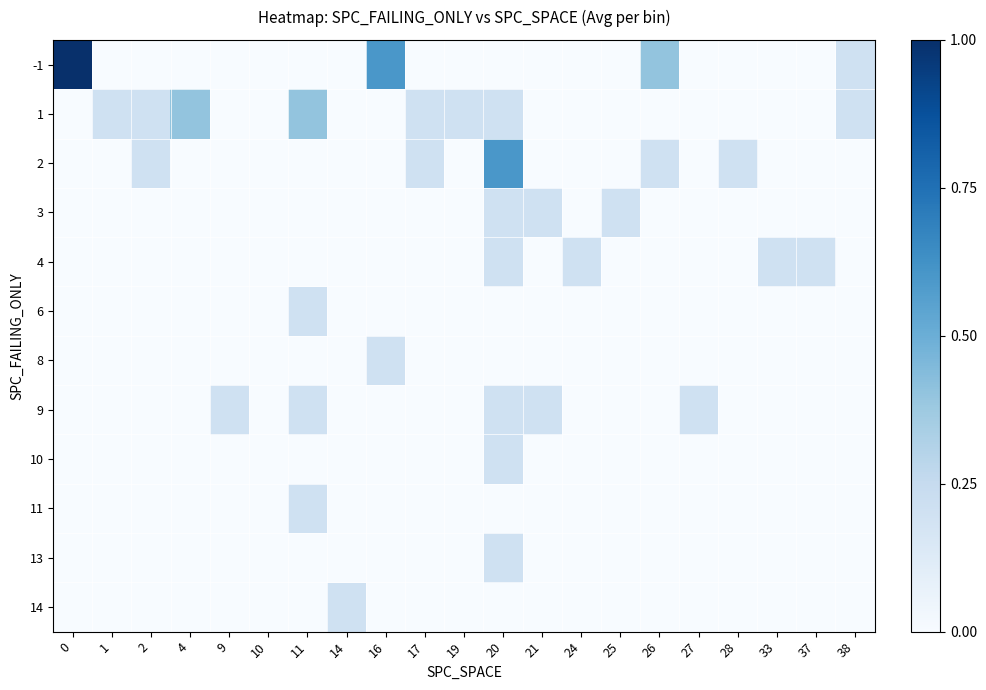

Which category has the lowest value across all series?

1